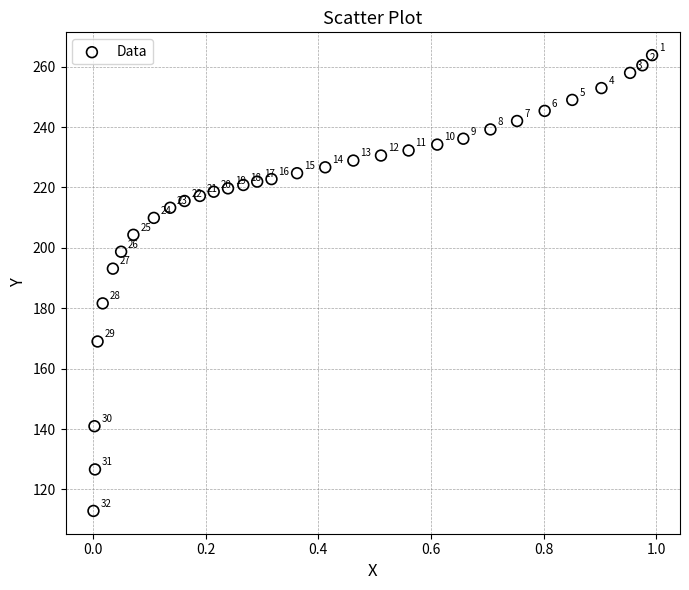

What is the range of X values (max minus min)?

1.0